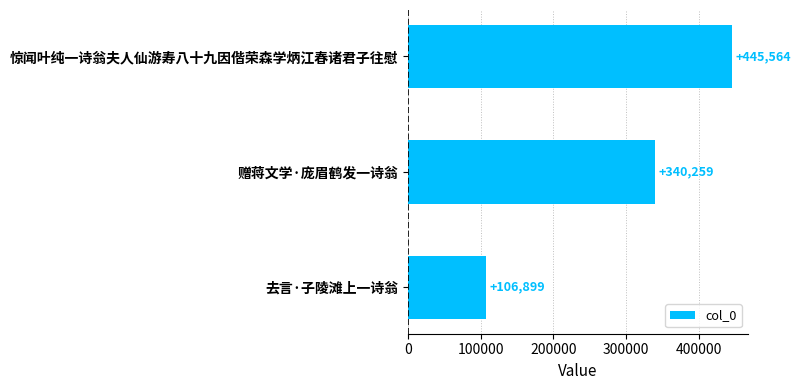

What is the label of the 1st bar from the top?

惊闻叶纯一诗翁夫人仙游寿八十九因偕荣森学炳江春诸君子往慰